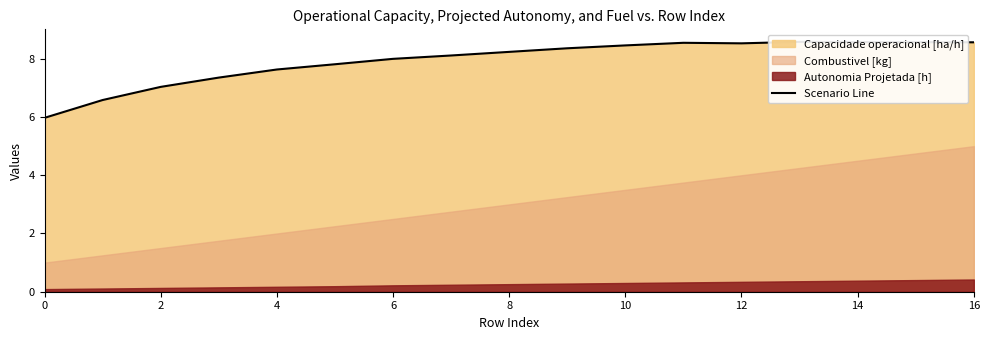

What is the label of the 13th point from the left?

12